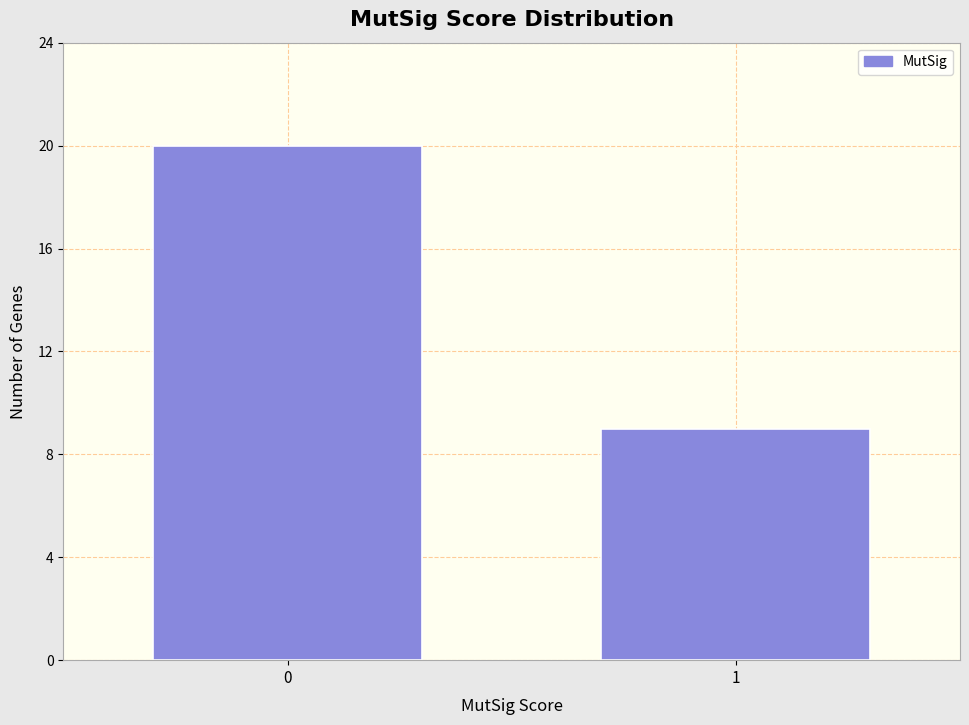

Reading left to right, extract all data points from this chart.

0=20	1=9